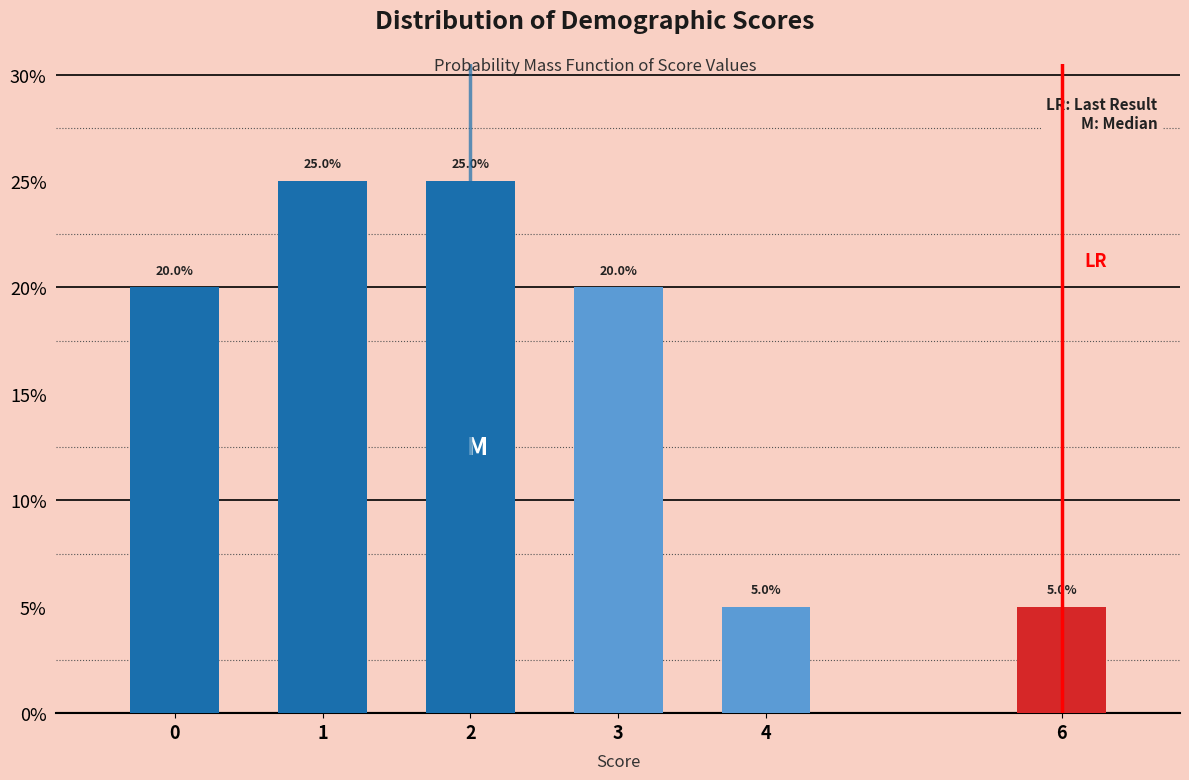

Reading left to right, what are all the values shown in this chart?

0=20	1=25	2=25	3=20	4=5	6=5